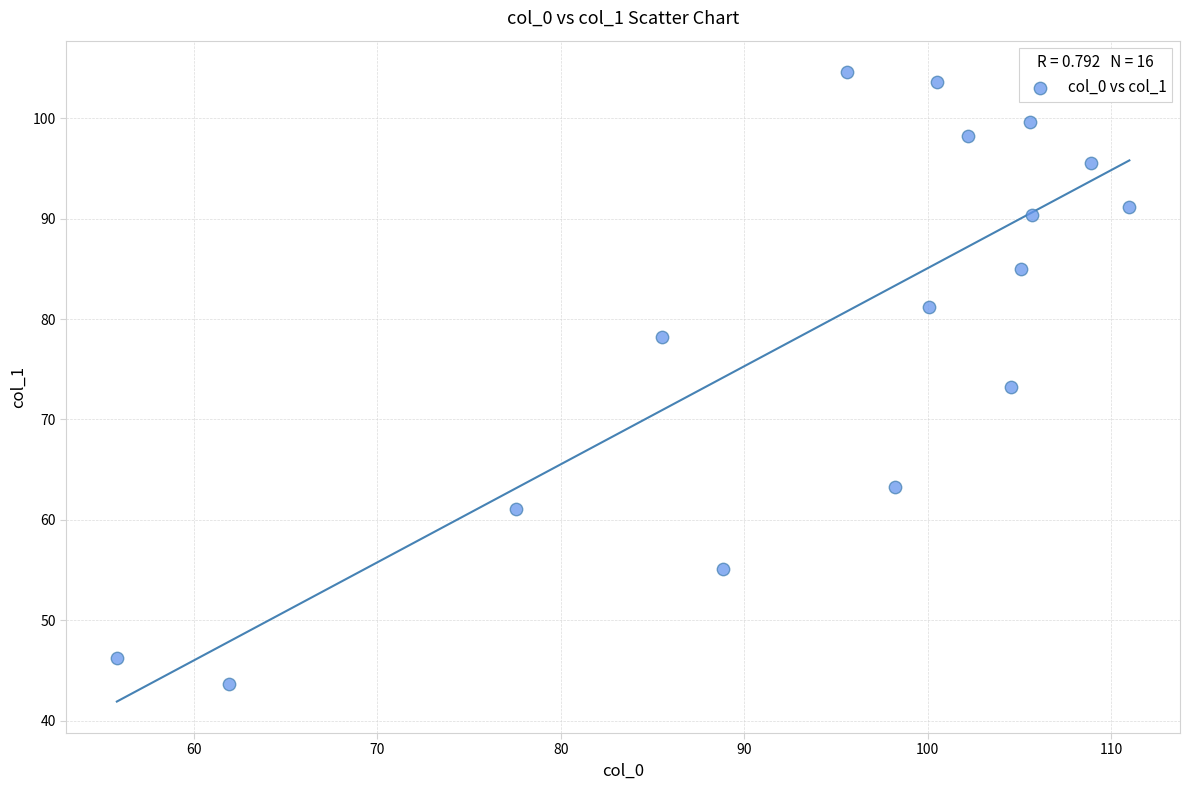

What Y value in the scatter plot is closest to 74?

73.3